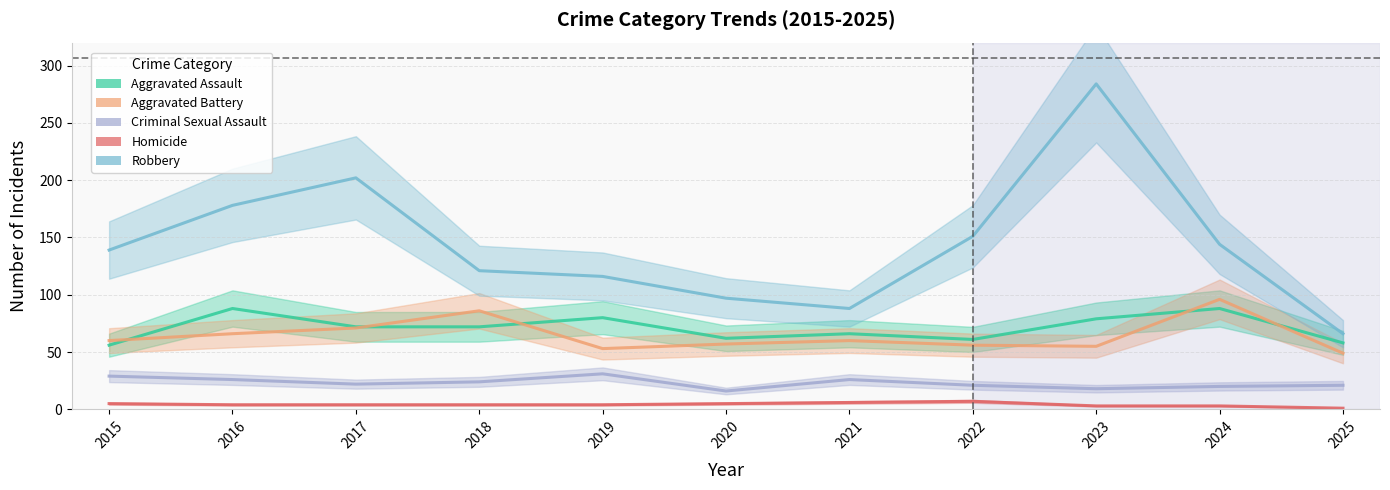

True or false: Robbery and Homicide intersect in this chart.

False